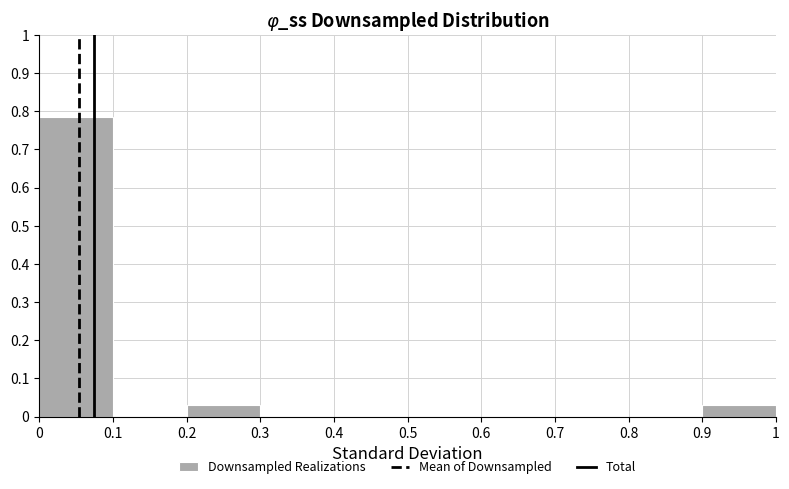

How tall is the bar that spans 0 to 0.1 on the x-axis? The values are not printed on the chart, so give them approximately, as read against the axis.

0.78